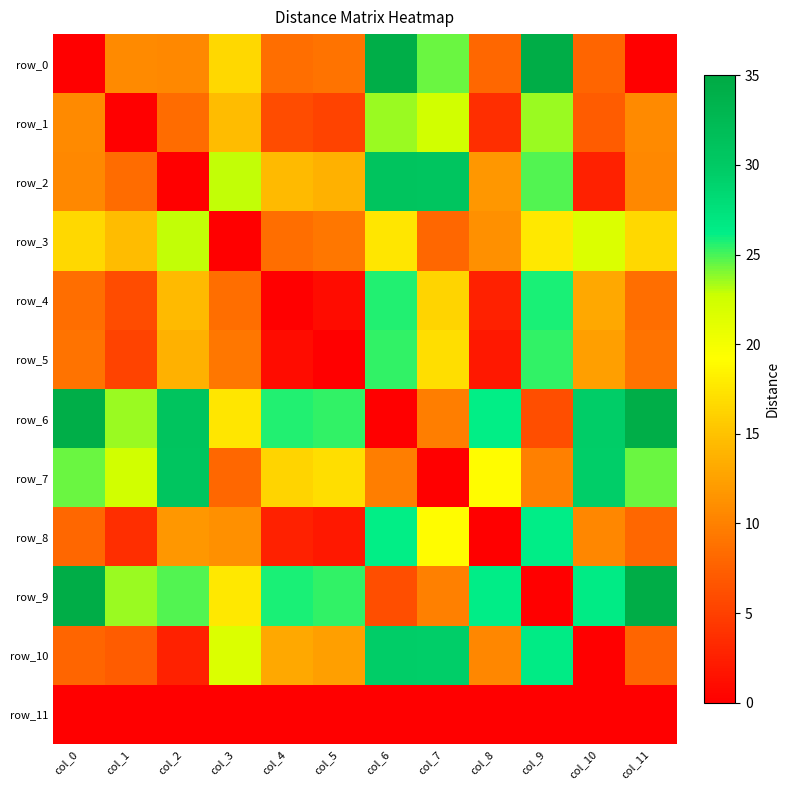

Is it true that row_4 equals 16.4 at col_7?

True